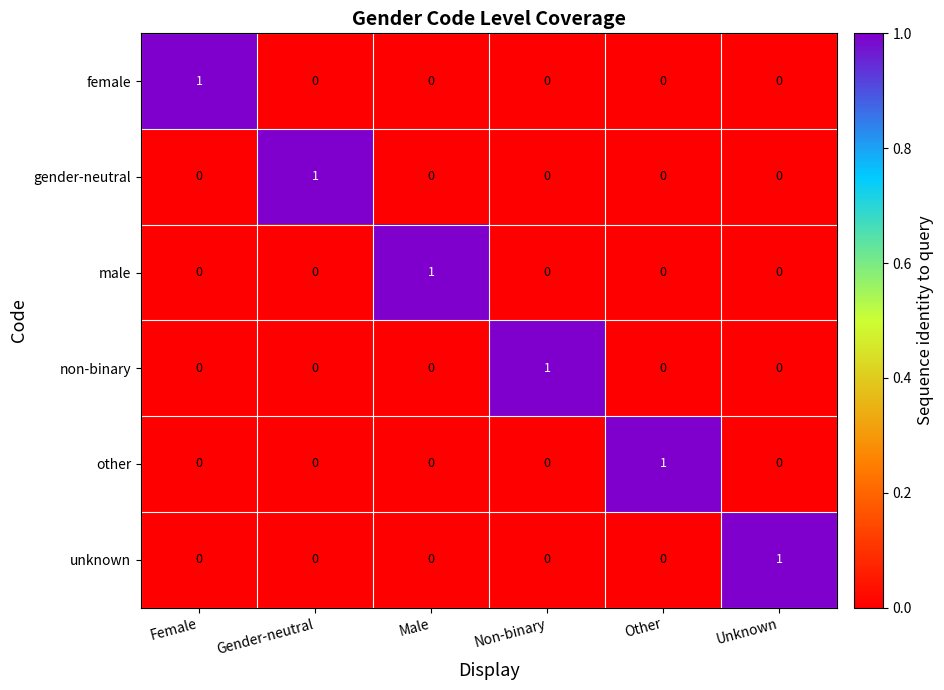

Is it true that other equals 1 at Unknown?

False